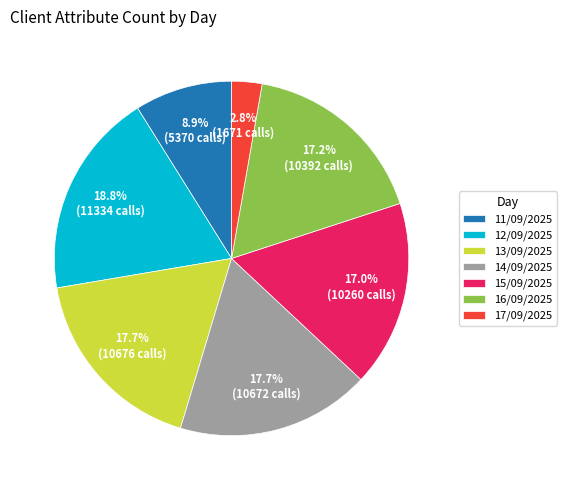

How many segments does this pie chart have?

7